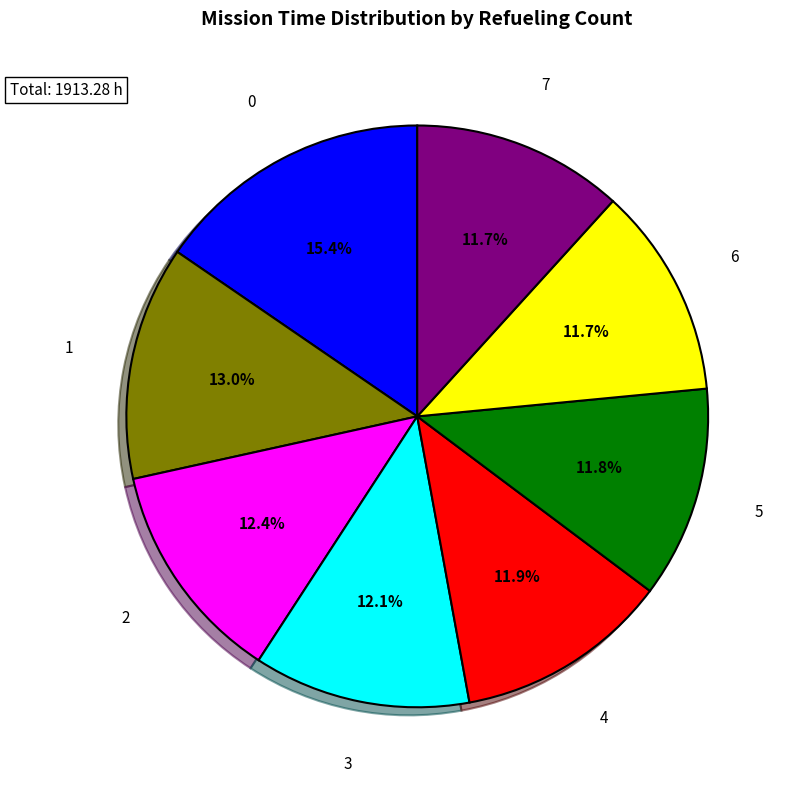

Is there any slice that represents more than half of the pie?

No